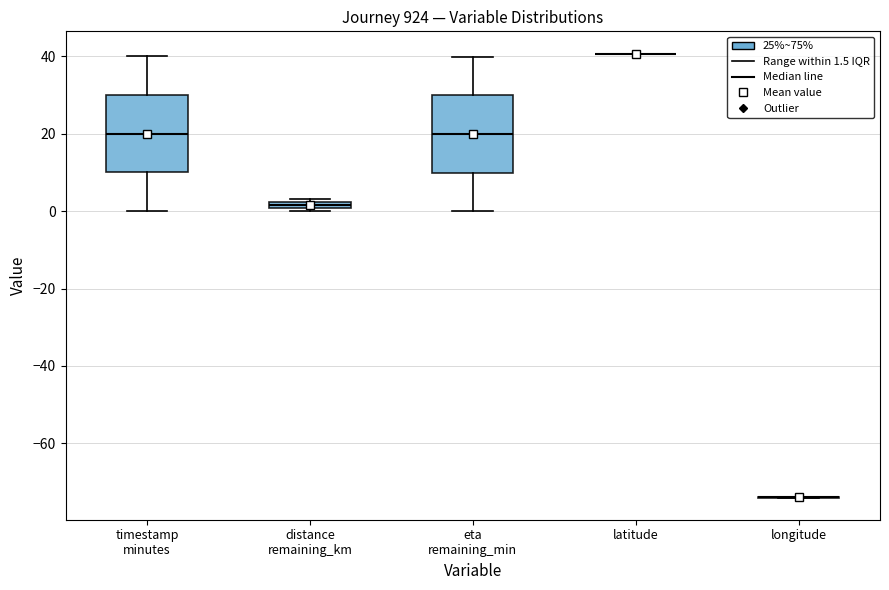

Where is the upper edge of the box for timestamp minutes on the y-axis? The values are not printed on the chart, so give them approximately, as read against the axis.

30